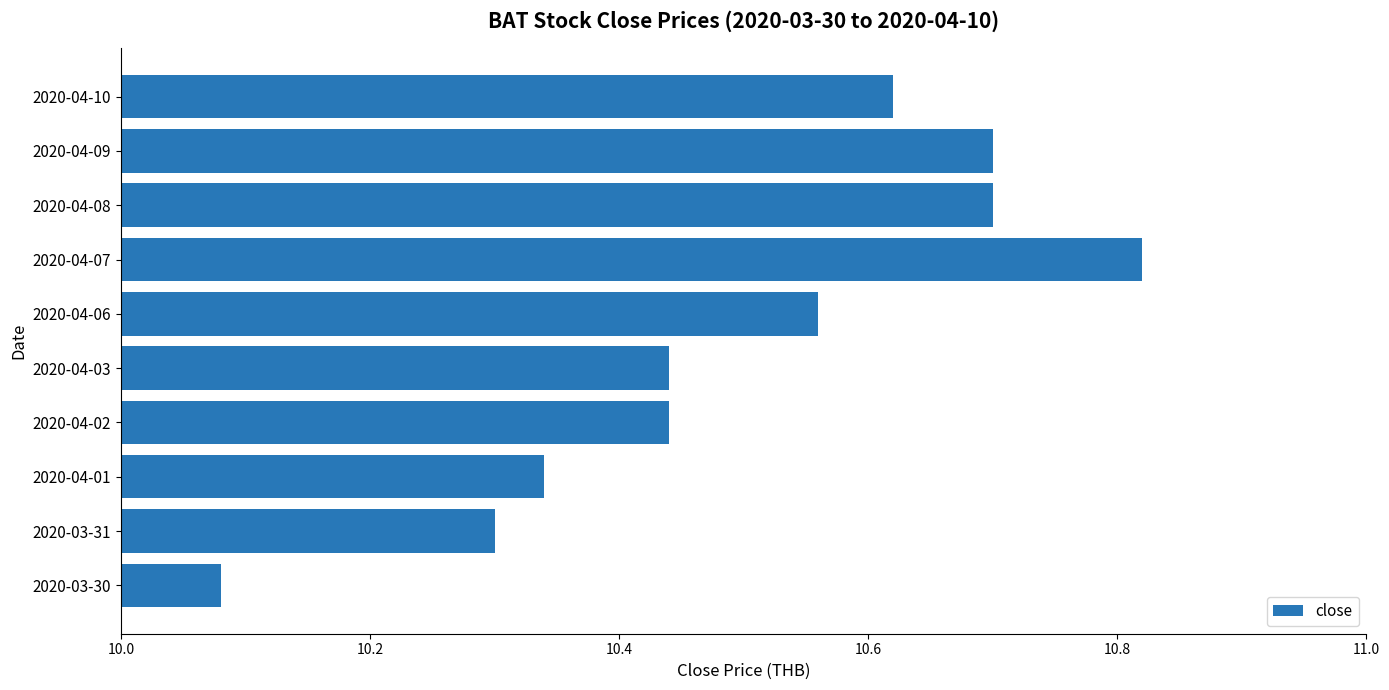

How many bars are there in total?

10